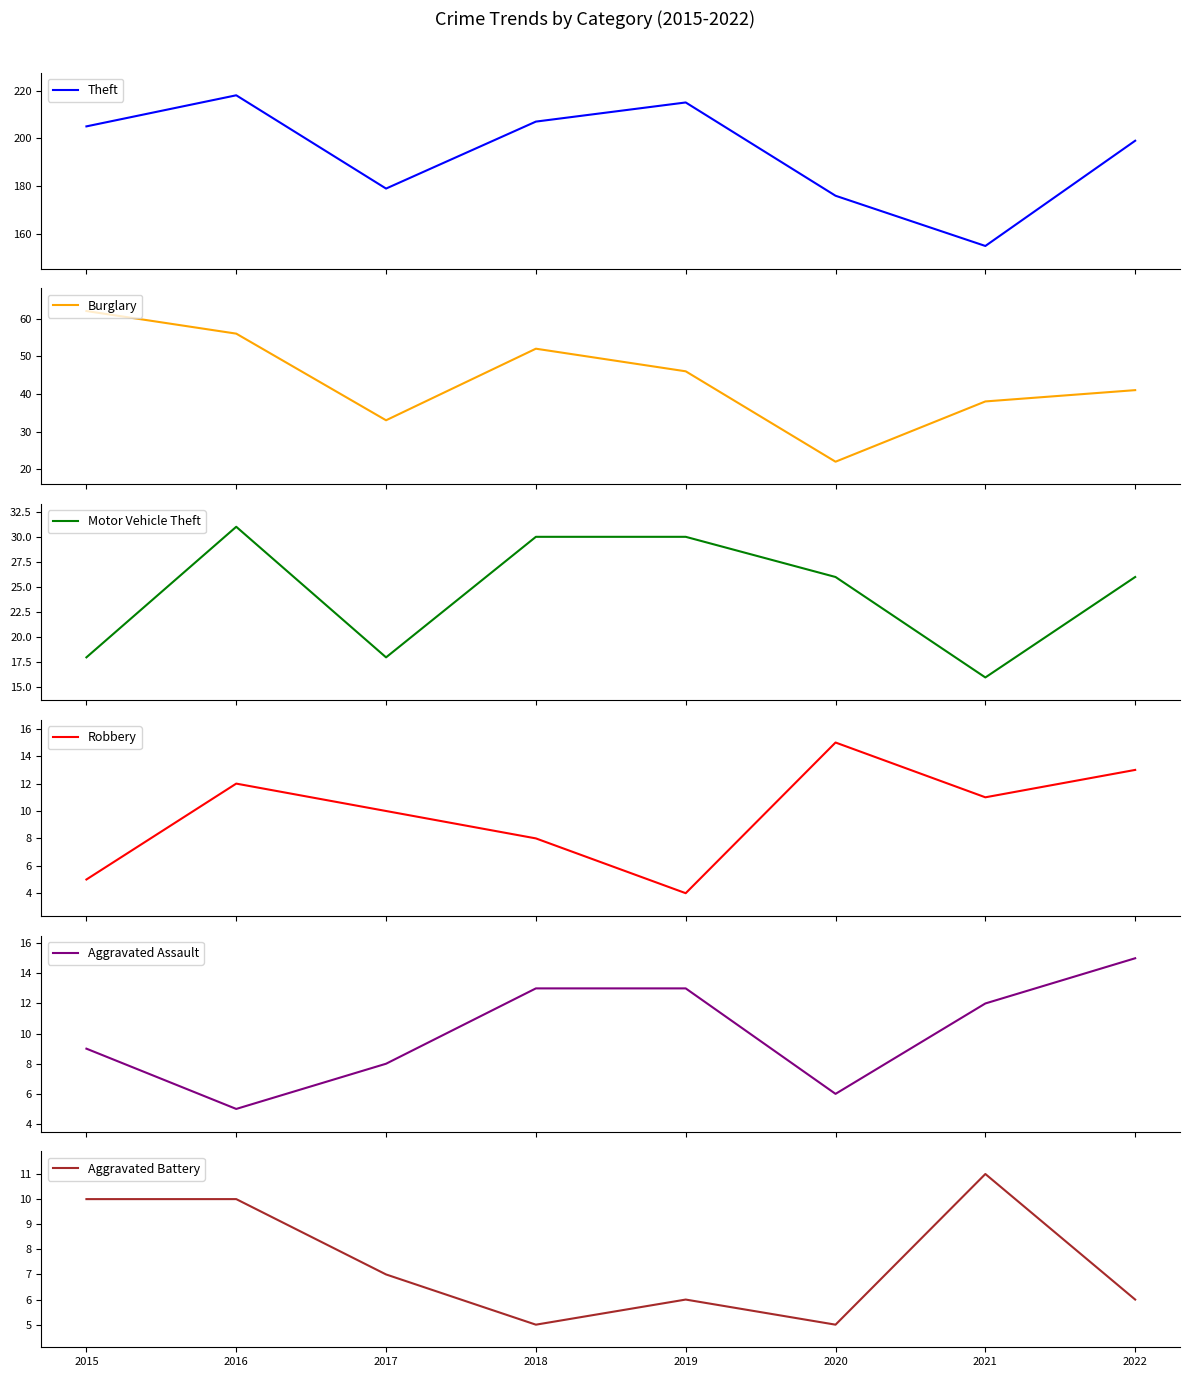

The value of Burglary at 2018 is 52. True or false?

True